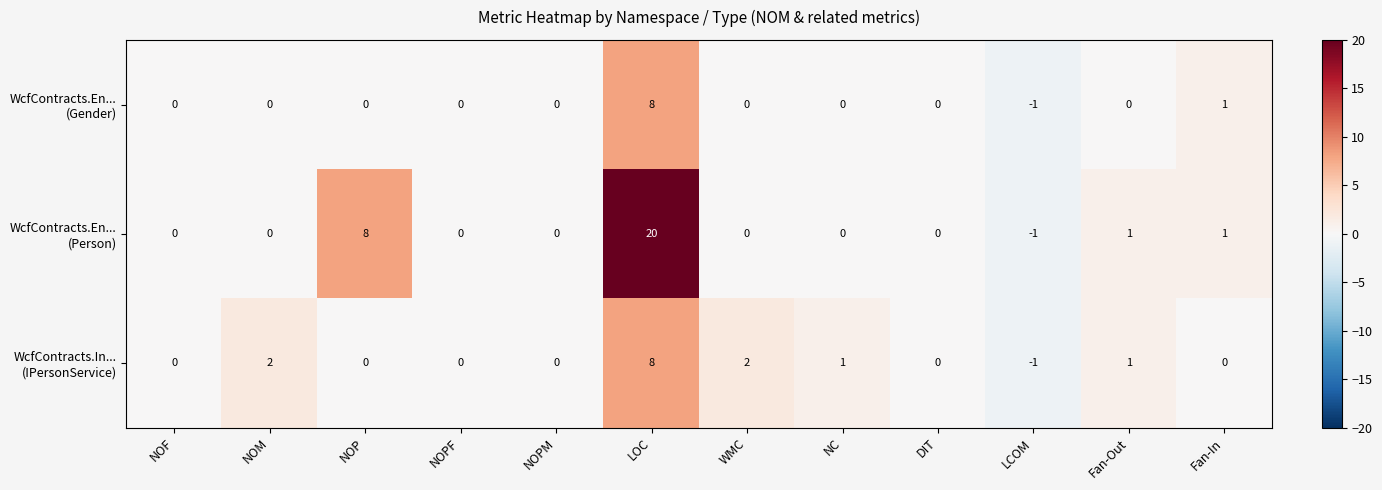

How many series are shown in this chart?

3